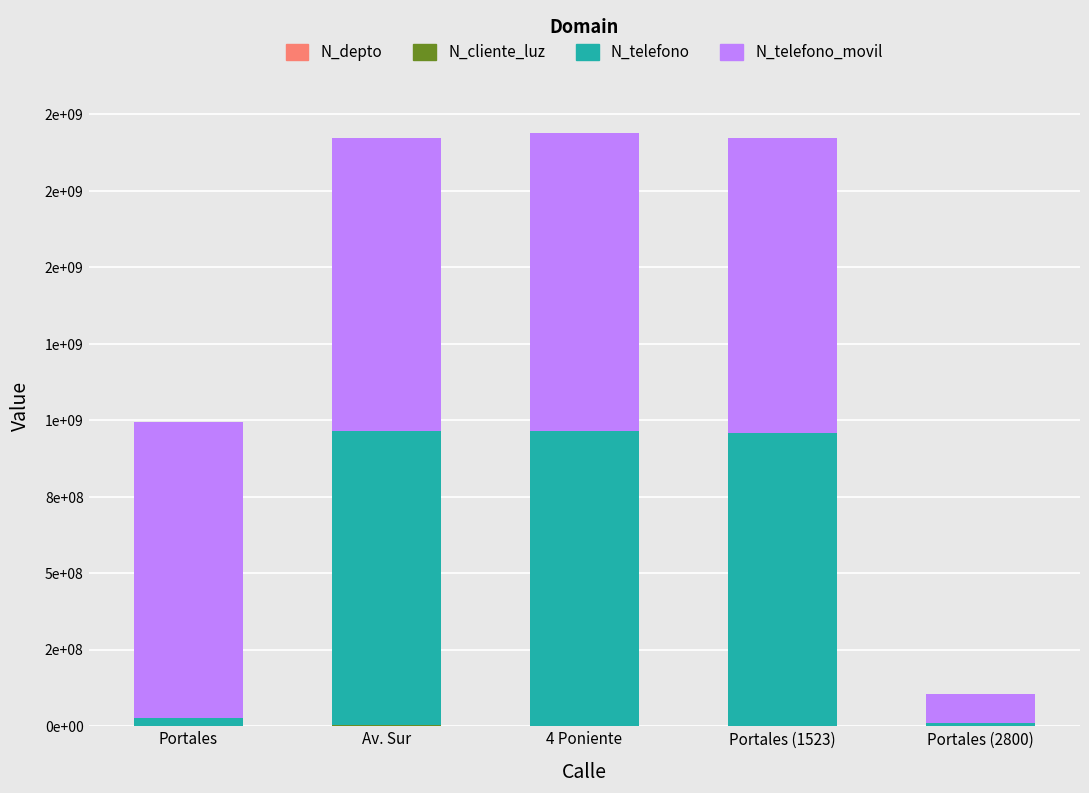

True or false: N_depto has a value of 741 at Portales (1523).

False